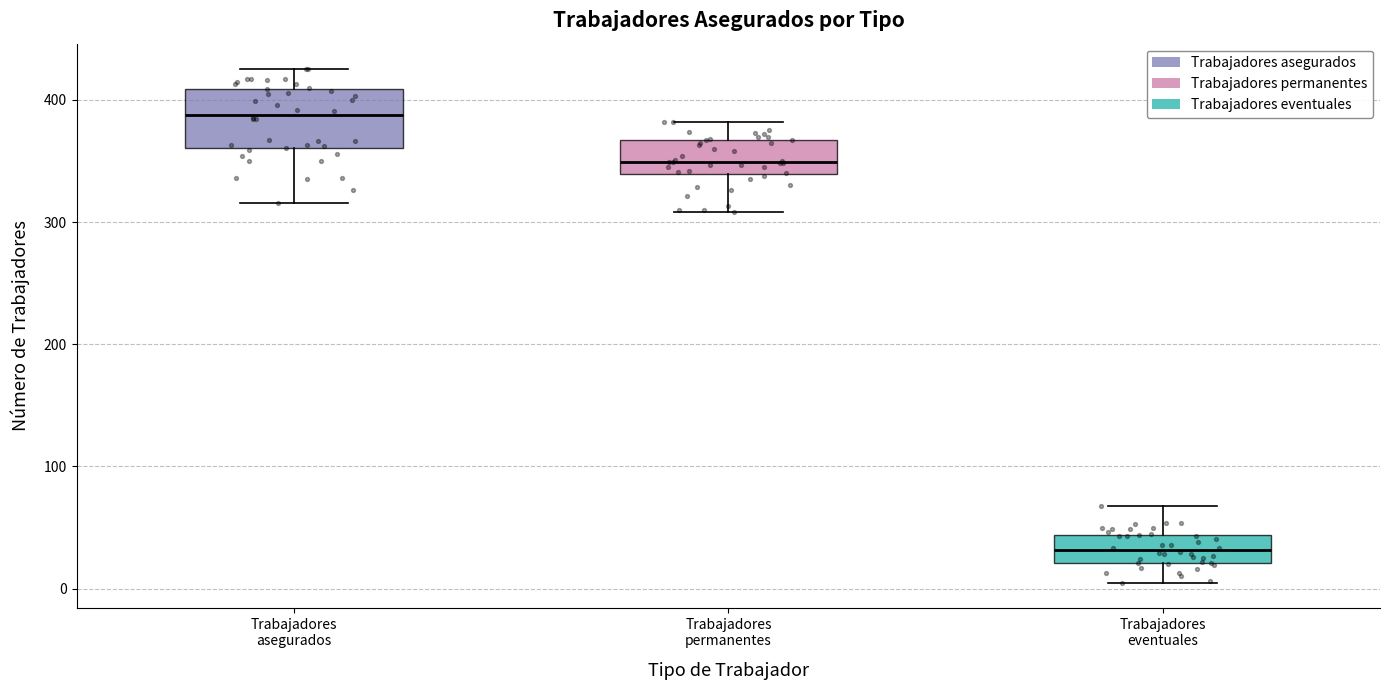

Reading left to right, read every box against the y-axis: the position of its median line, the range the box covers, and the ends of its whiskers. The values are not printed on the chart, so give them approximately, as read against the axis.

Trabajadores asegurados: median 390, box 360 to 410, whiskers 320 to 430
Trabajadores permanentes: median 350, box 340 to 370, whiskers 310 to 380
Trabajadores eventuales: median 30, box 20 to 40, whiskers 10 to 70